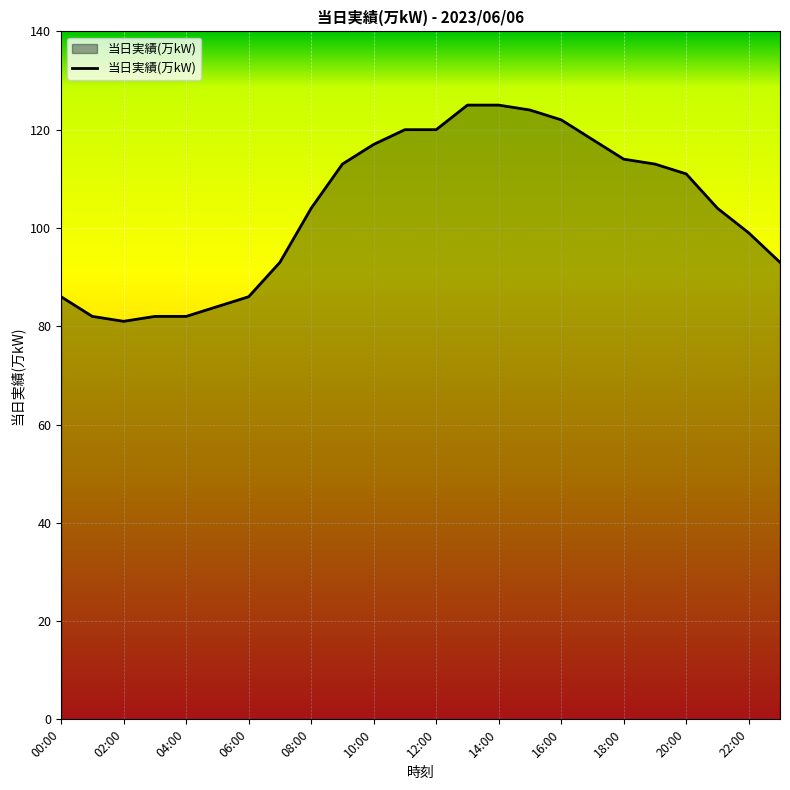

What is the maximum value shown in the chart?

125